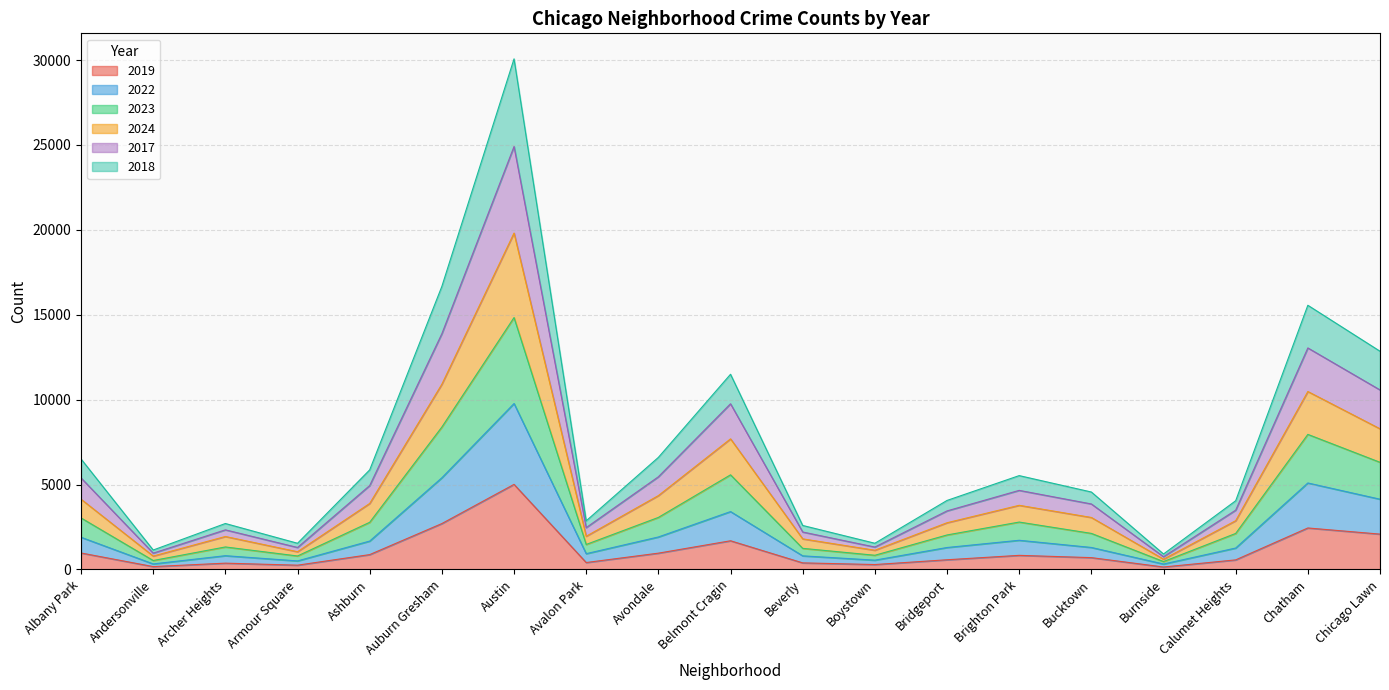

At which category is the sum across all series the highest?

Austin